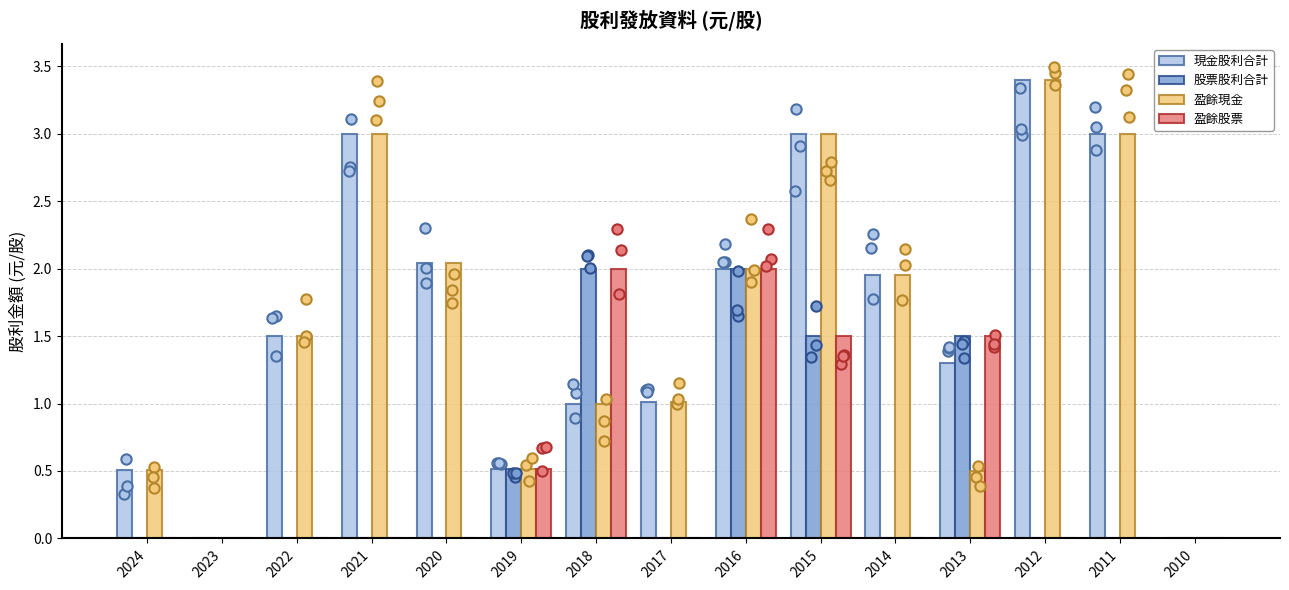

What are all the series names shown in the legend?

現金股利合計, 股票股利合計, 盈餘現金, 盈餘股票